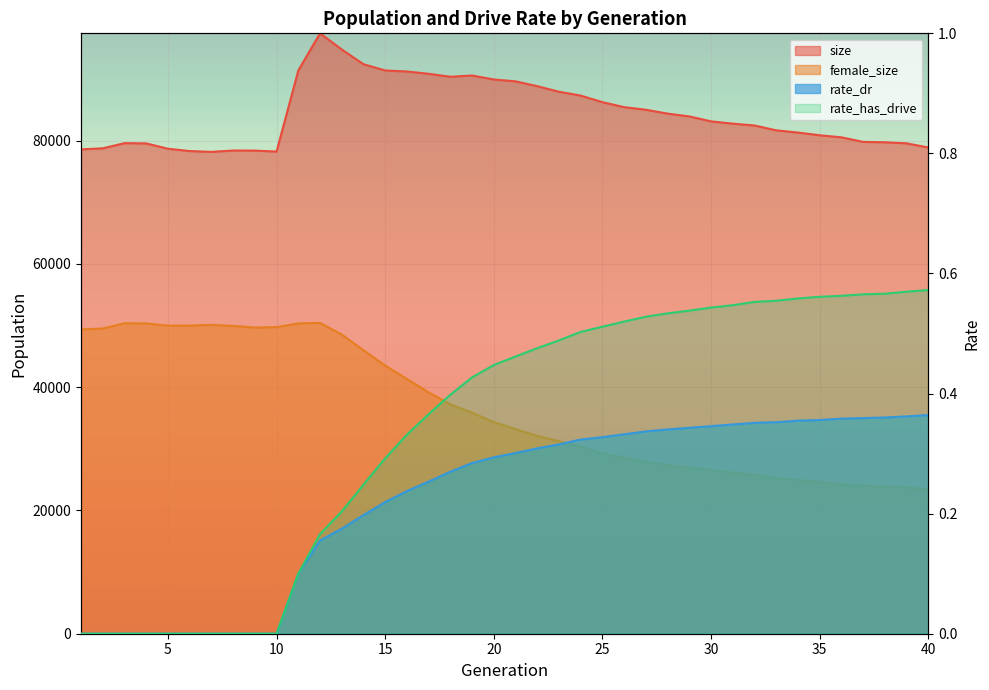

At 38, list the series in order from smallest to largest.

rate_dr, rate_has_drive, female_size, size